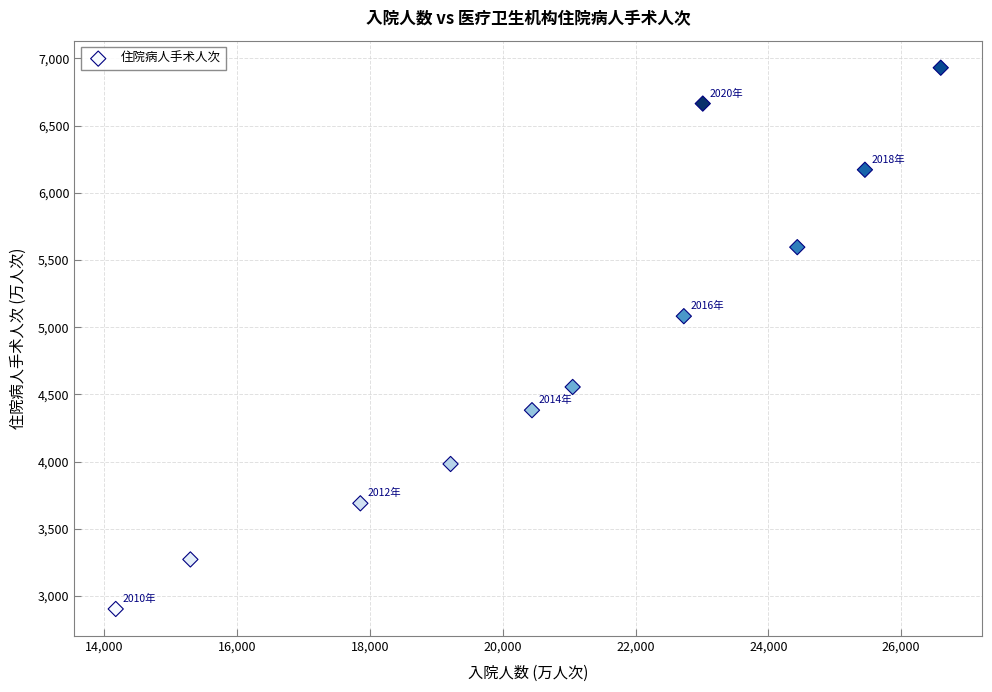

What Y value in the scatter plot is closest to 4917?

5082.2